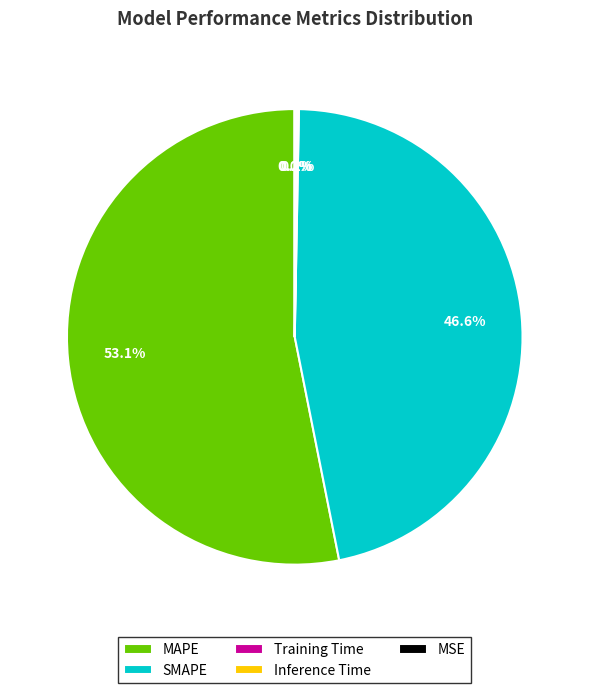

To the nearest percent, what is the average slice percentage?

20%